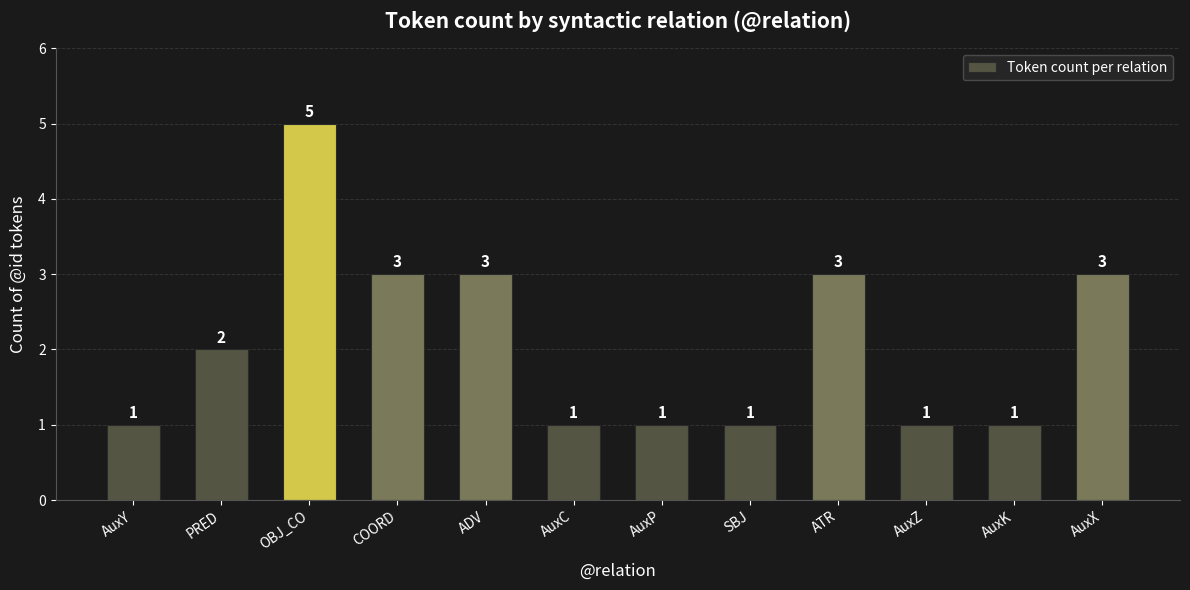

What is the approximate value at AuxX?

3